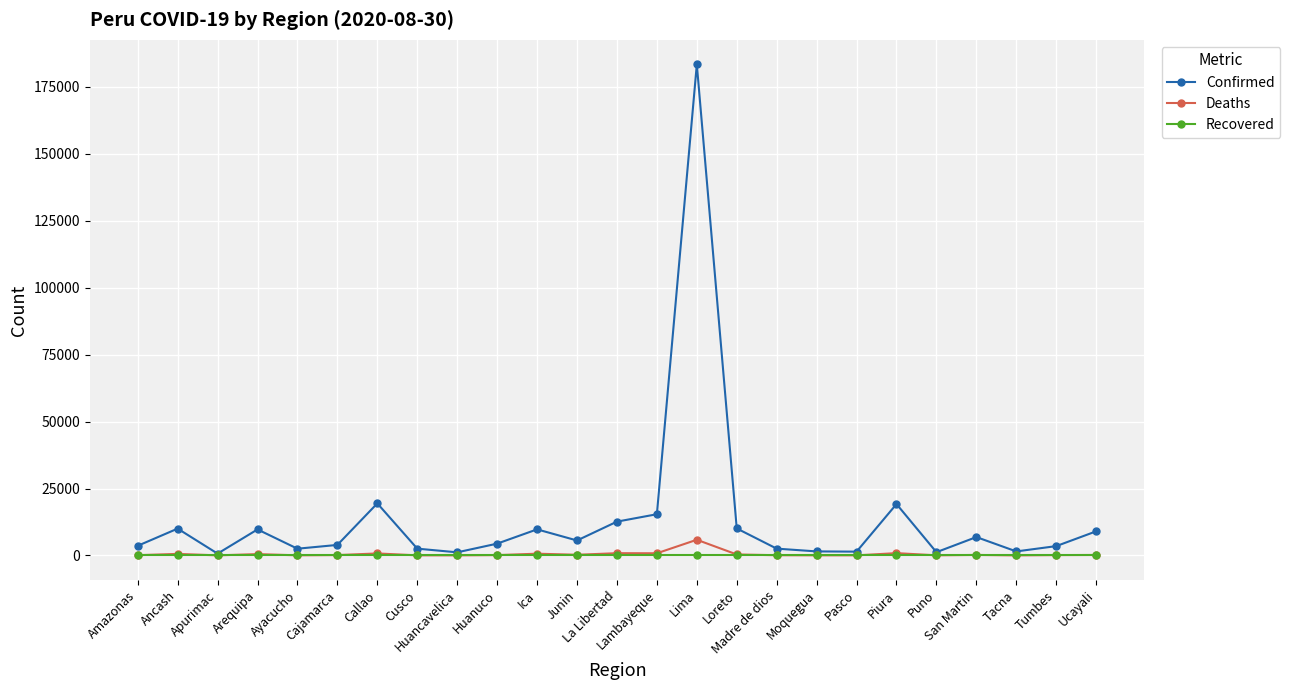

What is the sum of the Deaths values at Huancavelica and Tumbes?

153